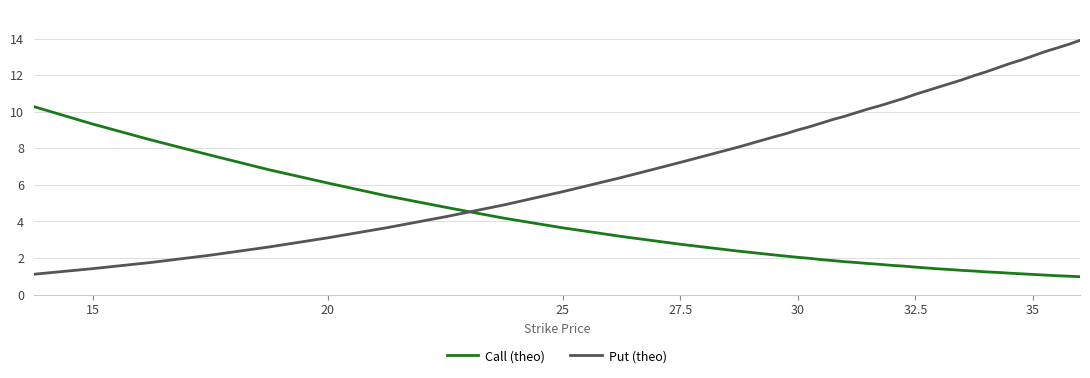

Rank the series by their maximum value, from highest to lowest.

Put (theo), Call (theo)